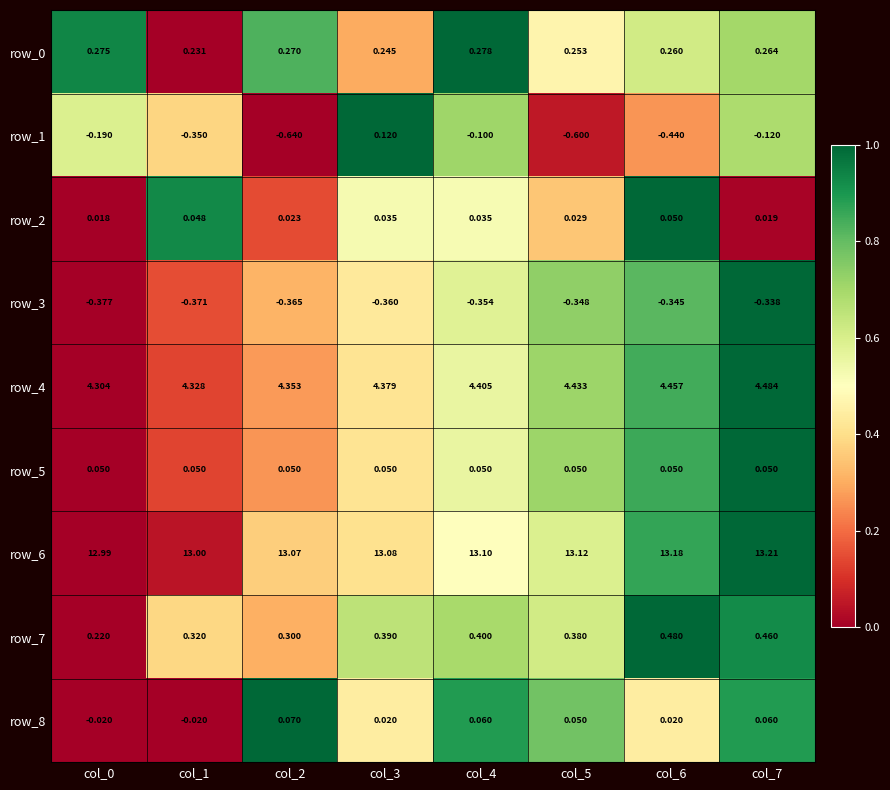

Is the value of row_1 at col_2 greater than the value of row_4 at col_7?

No